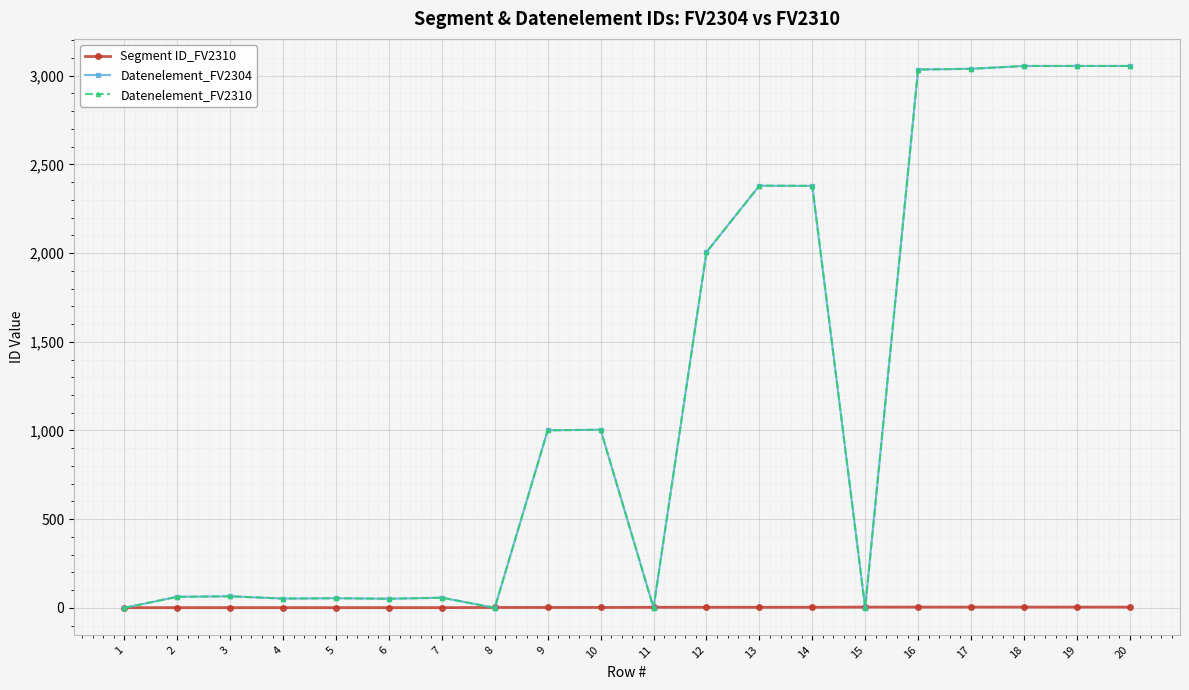

Reading left to right, list all the values displayed in this chart.

Segment ID_FV2310: 1	1	1	1	1	1	1	2	2	2	3	3	3	3	4	4	4	4	4	4
Datenelement_FV2304: 0	62	65	52	54	51	57	0	1001	1004	0	2005	2380	2379	0	3035	3039	3055	3055	3055
Datenelement_FV2310: 0	62	65	52	54	51	57	0	1001	1004	0	2005	2380	2379	0	3035	3039	3055	3055	3055